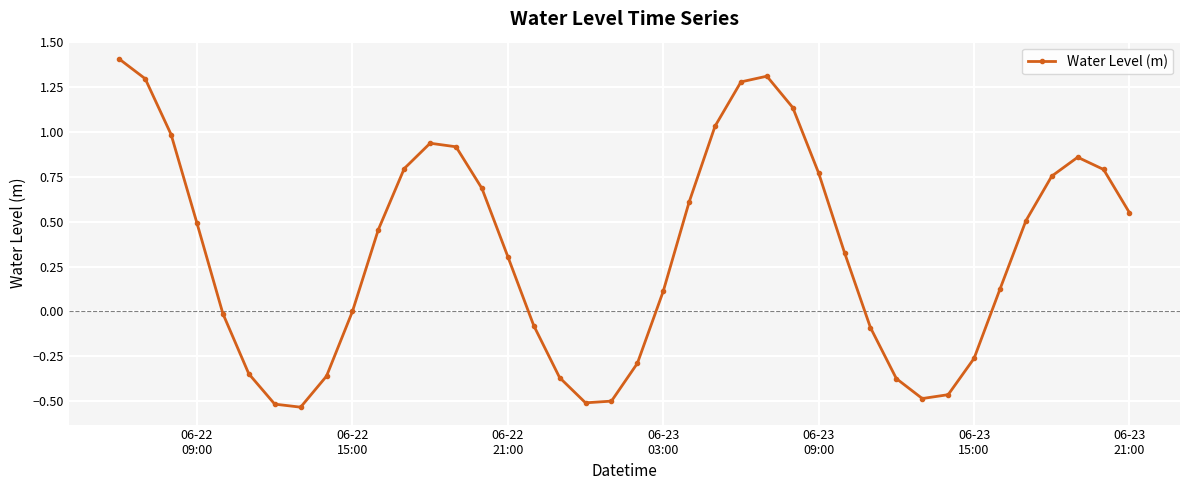

What is the difference between the second highest and second lowest values?

1.8